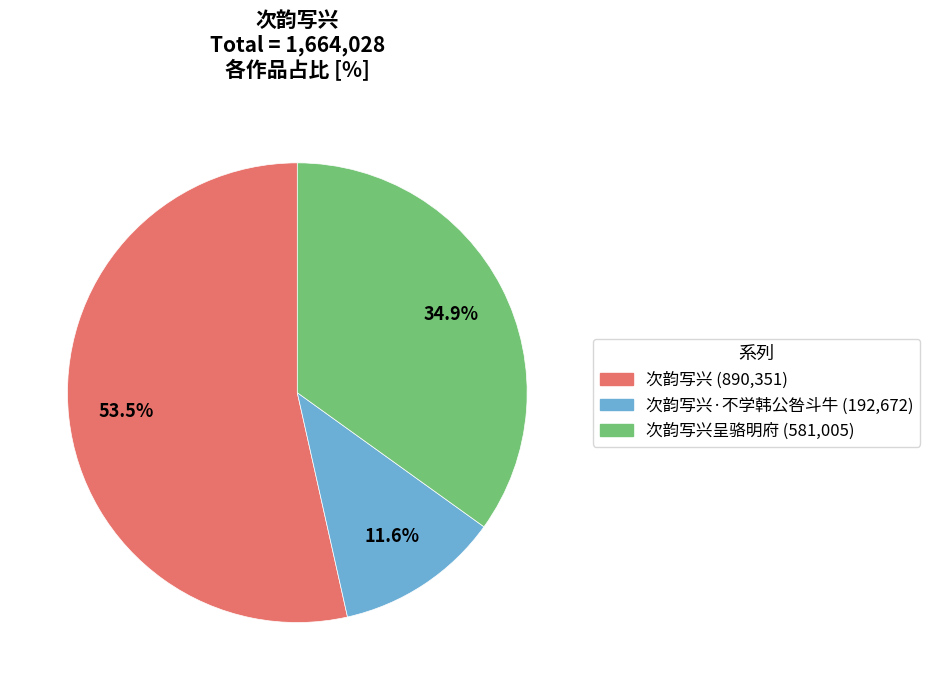

Does any single category account for the majority?

Yes